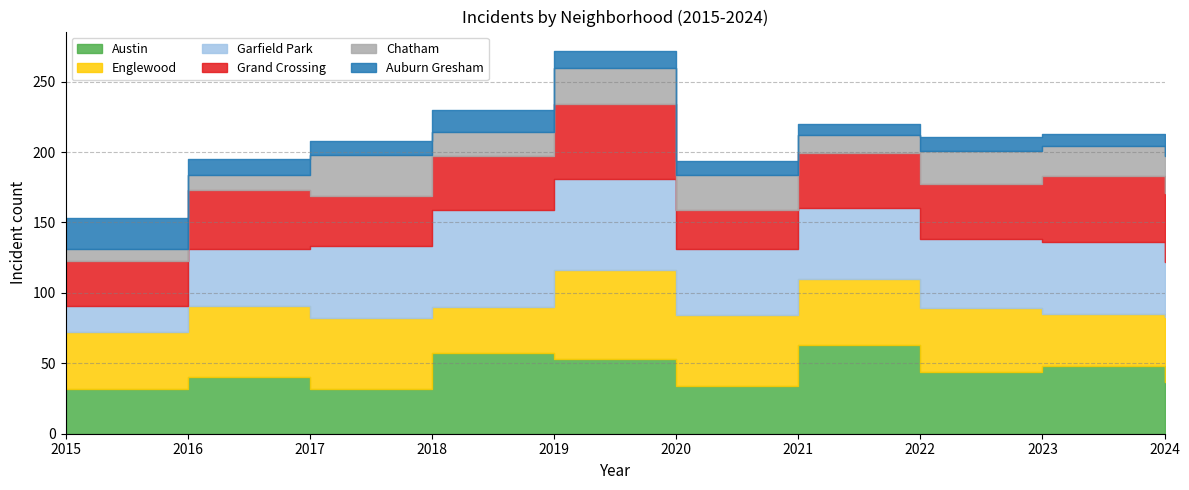

True or false: Grand Crossing and Chatham cross at least once.

False